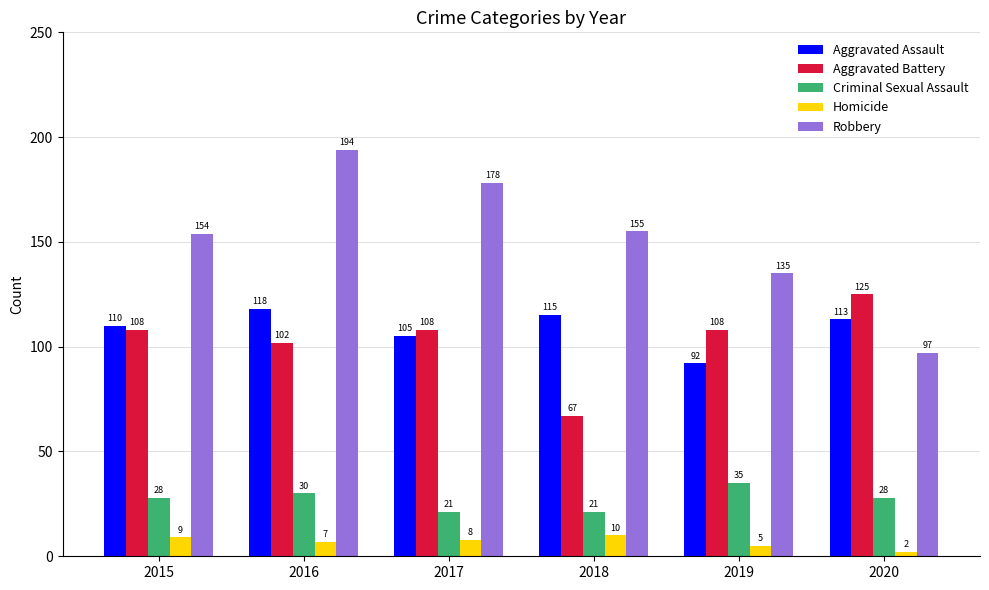

Are the bars grouped side by side (vs. stacked)?

Yes